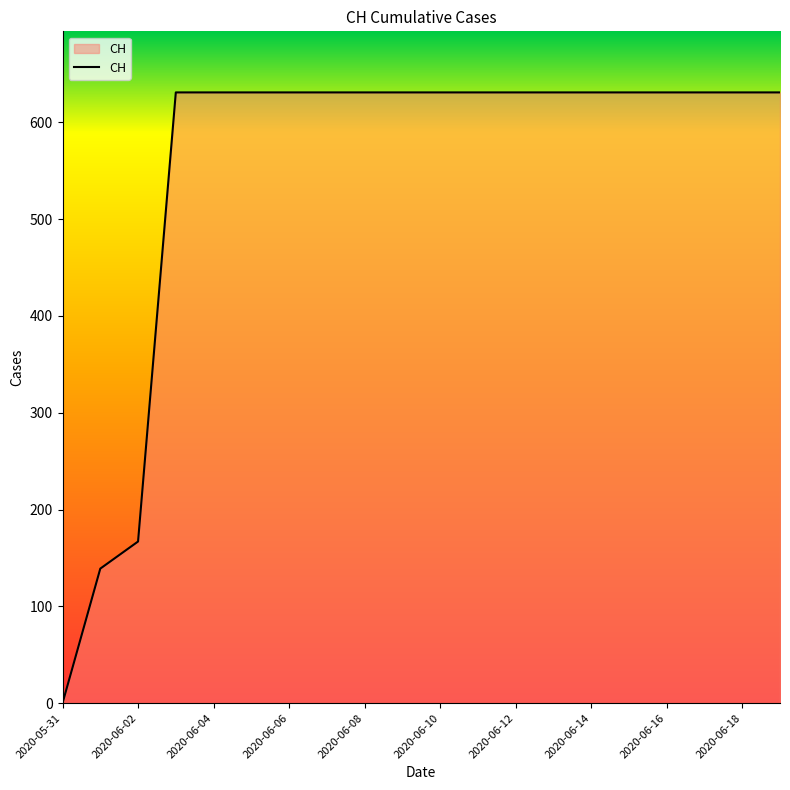

Reading left to right, list all the values displayed in this chart.

0	139	167	631	631	631	631	631	631	631	631	631	631	631	631	631	631	631	631	631